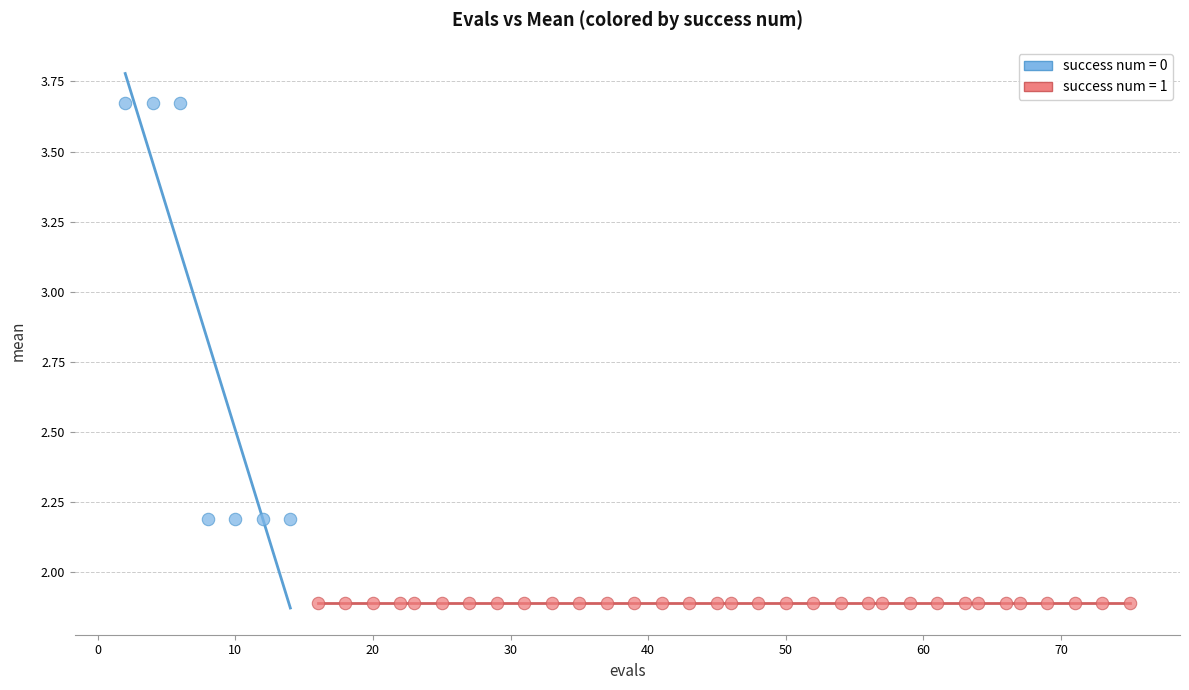

Which series contains the highest Y value?

success num = 0